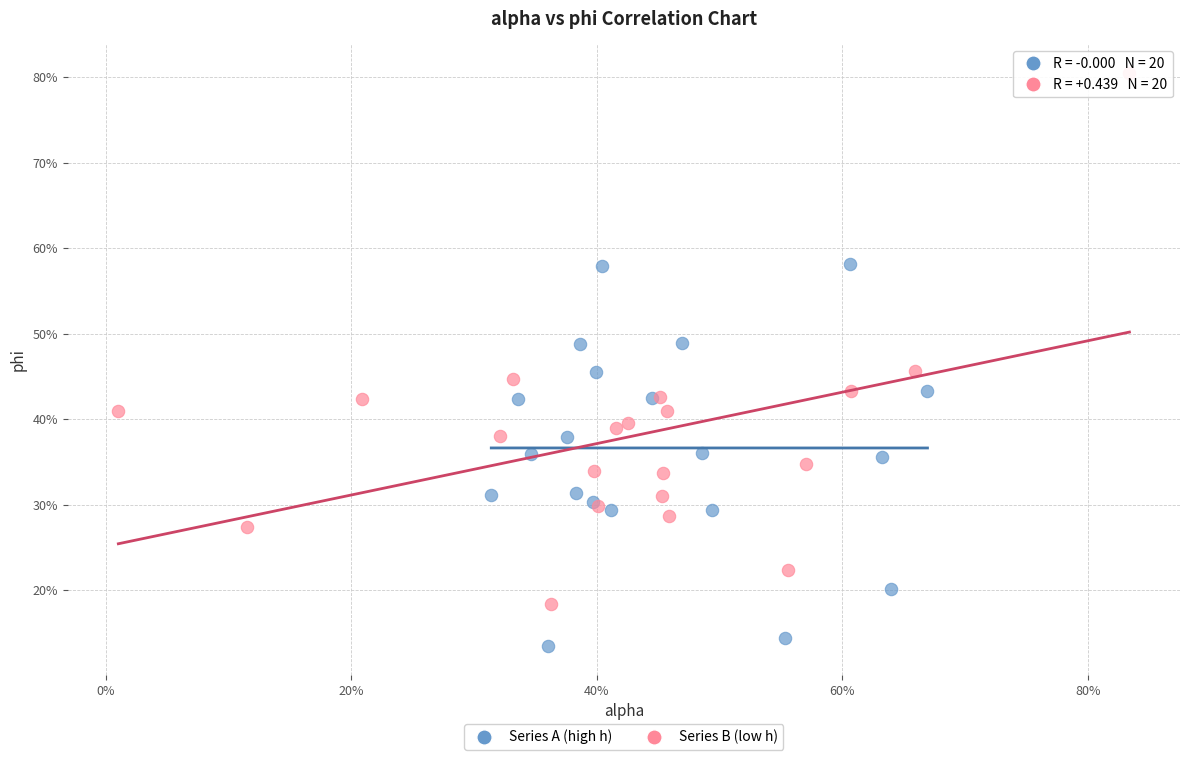

Which series has the widest spread of Y values?

Series B (low h)